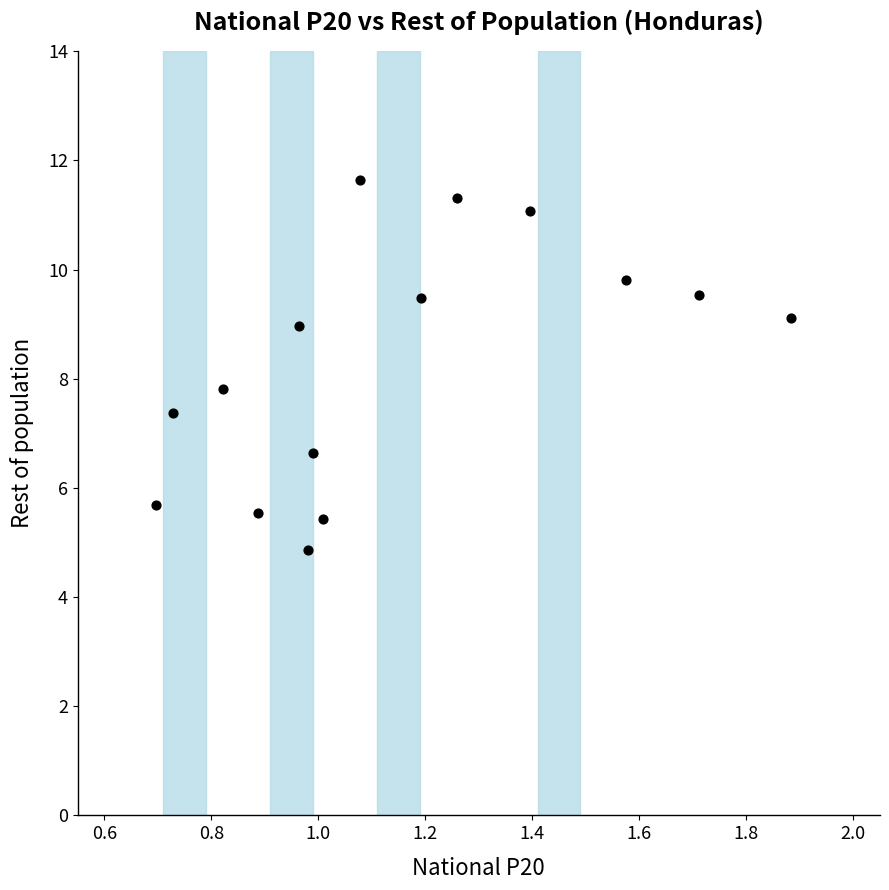

What Y value in the scatter plot is closest to 8?

7.8